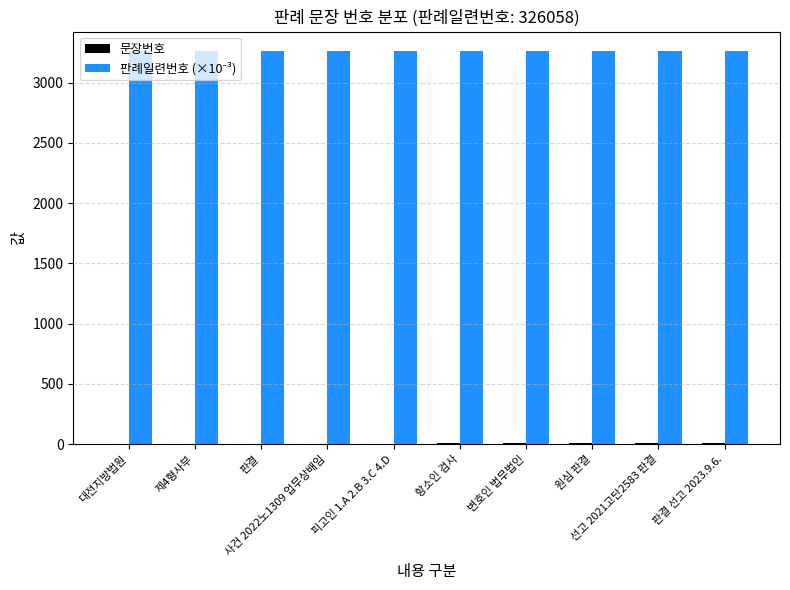

What is the greatest value displayed?

3260.6